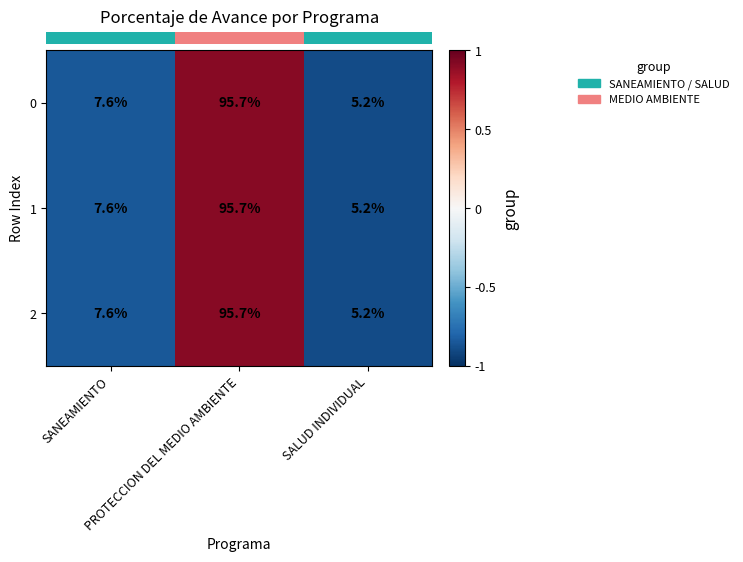

What is the lowest value of the 0 series?

5.2